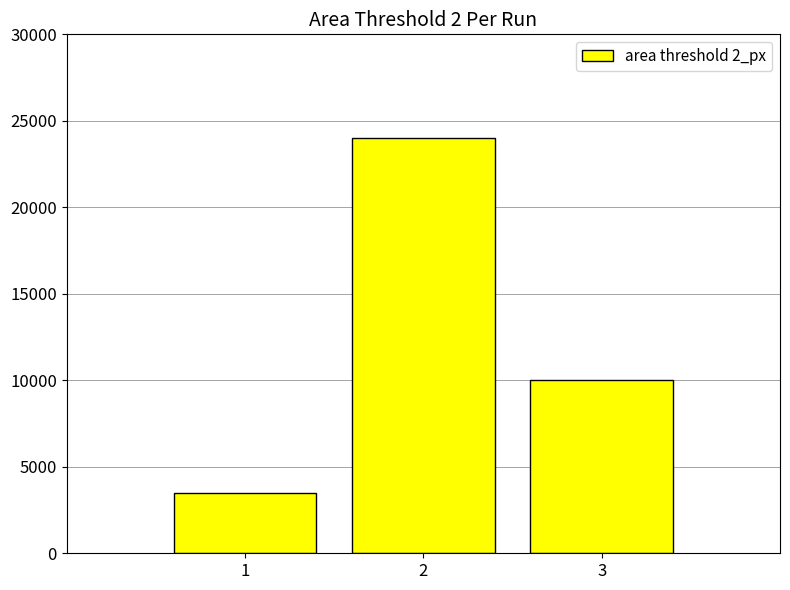

At which label does the data first exceed 10000?

2